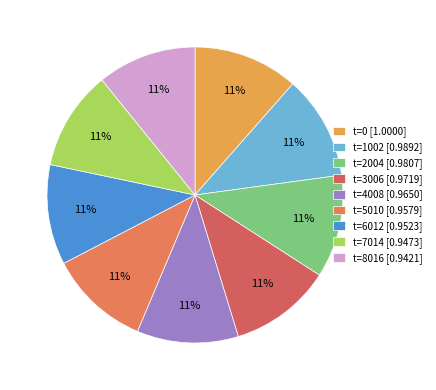

Count the number of slices in the pie.

9